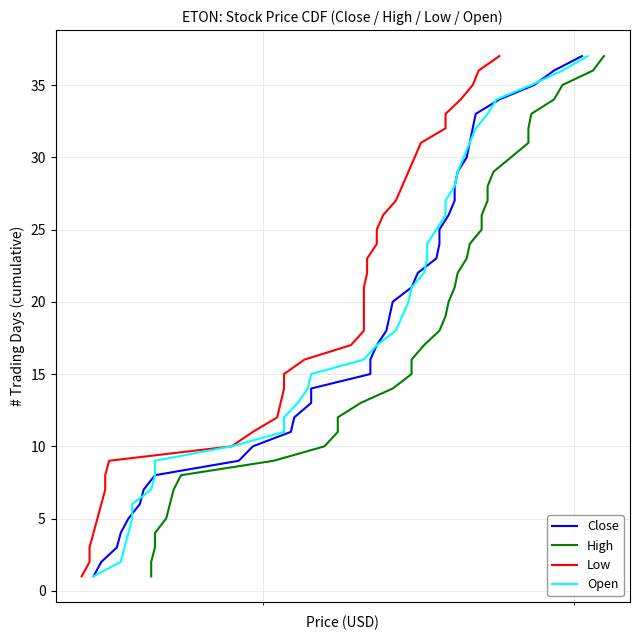

True or false: Low has a value of 18 at 11.

False